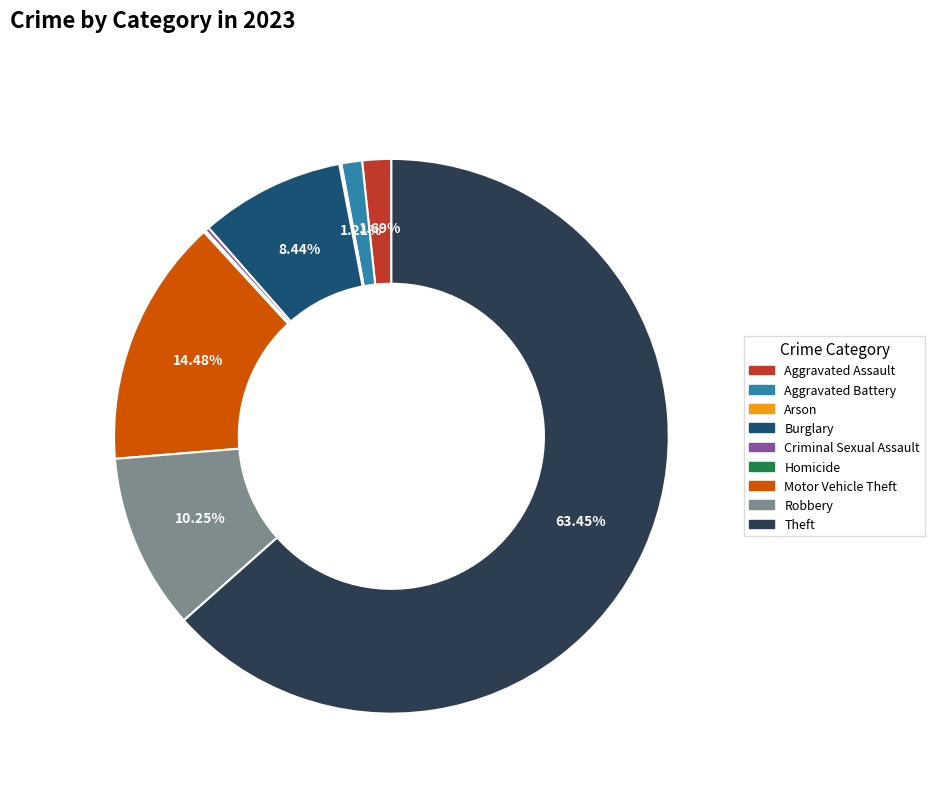

Which slice represents more than half of the pie?

Theft